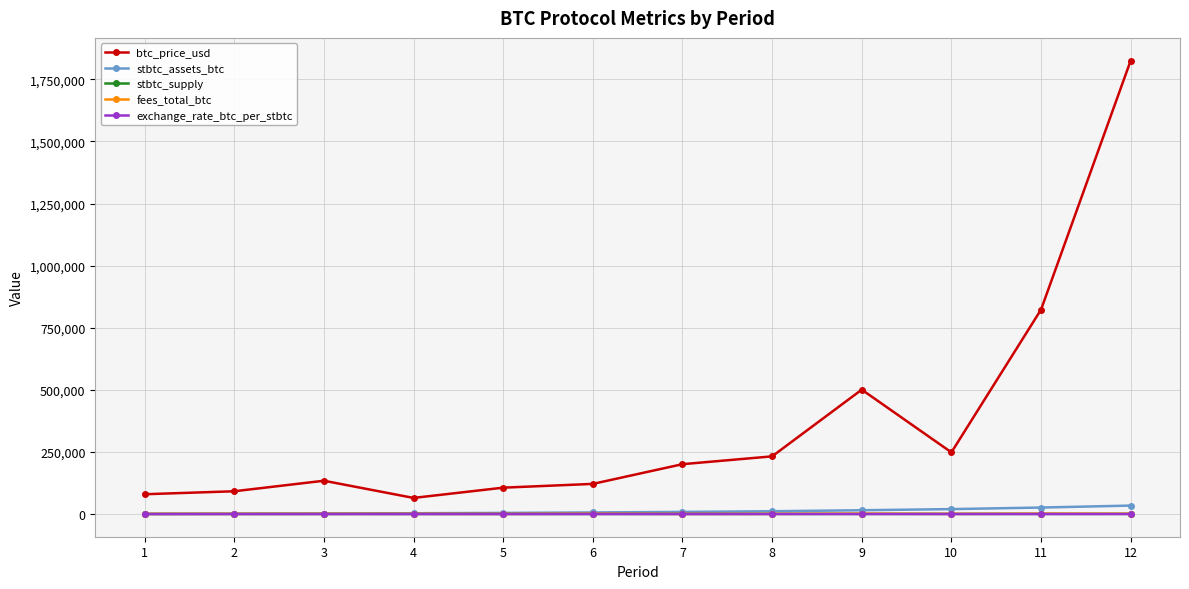

What value does the stbtc_supply series have at 8?

552.0